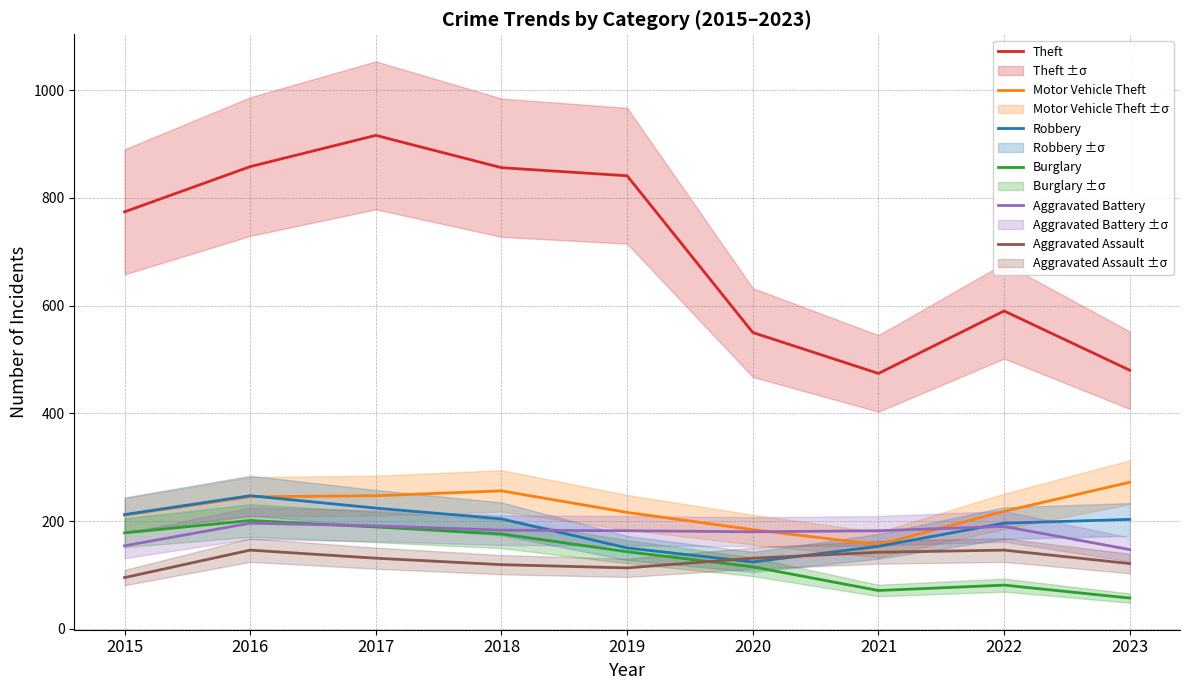

What is the highest value of the Aggravated Assault series?

146